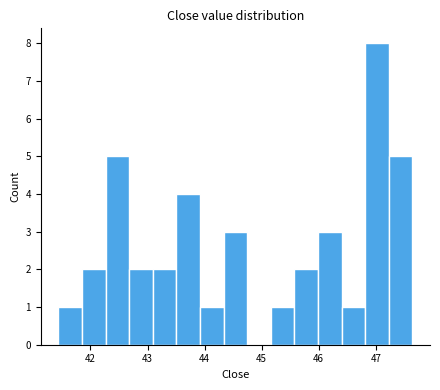

How tall is the bar that spans 46.8 to 47.2 on the x-axis? Neither the bar edges nor the heights are printed on the chart, so give them approximately, as read against the axes.

8